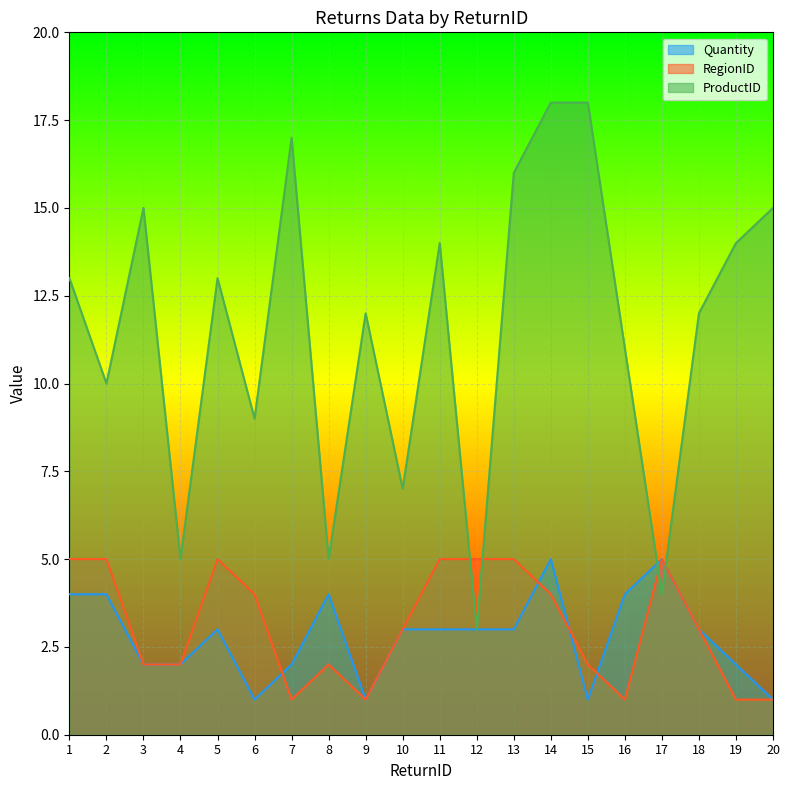

How many interior local peaks does the Quantity series have?

4